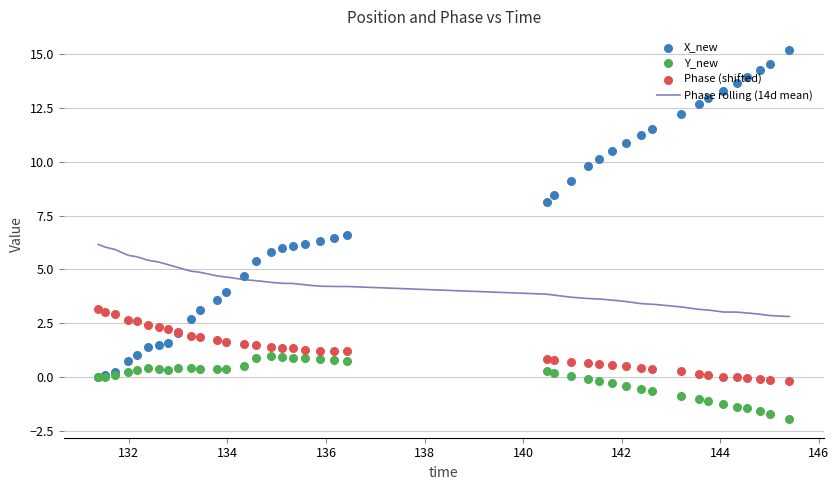

Which series contains the lowest Y value?

Y_new